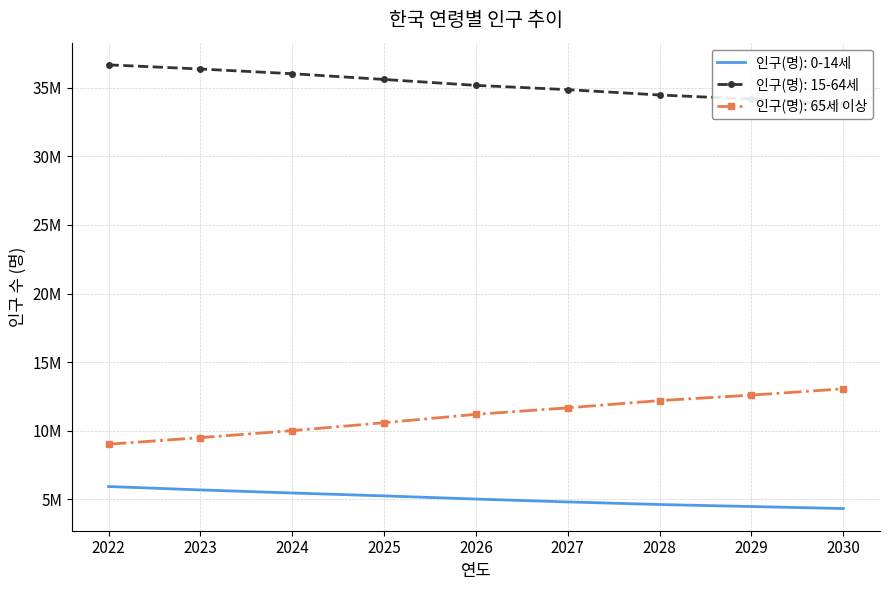

How many values in the 인구(명): 65세 이상 series are below 11197381?

4